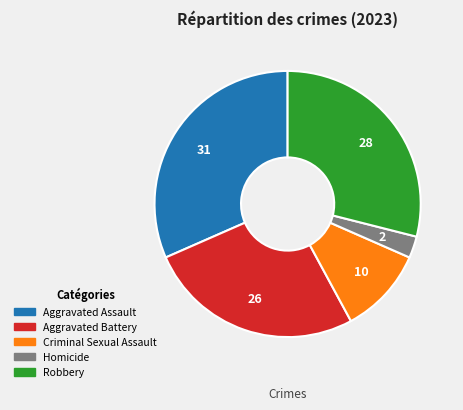

Between Robbery and Aggravated Assault, which is larger?

Aggravated Assault